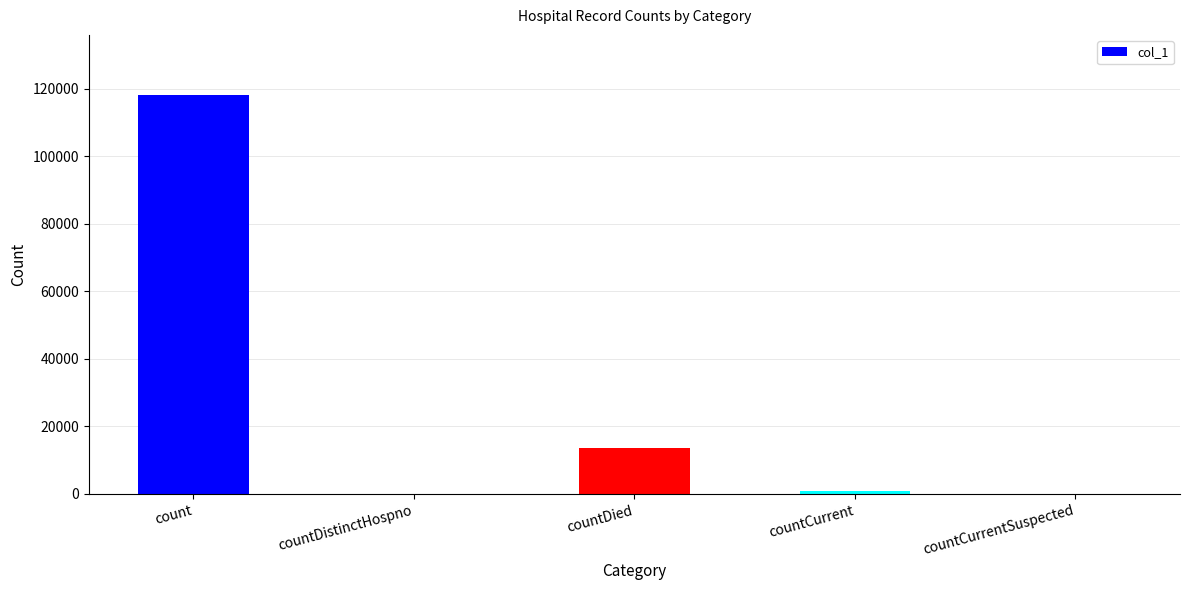

What is the sum of the values at countCurrent and countDied?

14588